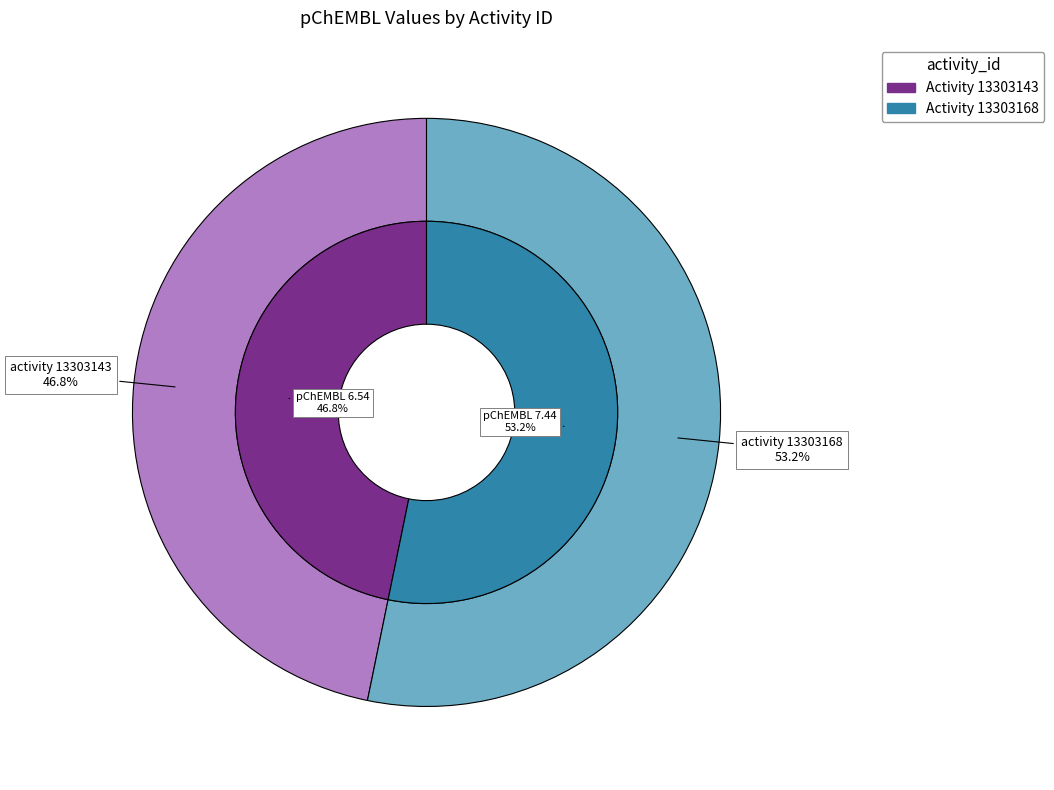

What is the change in value from 13303143 to 13303168?

+0.9